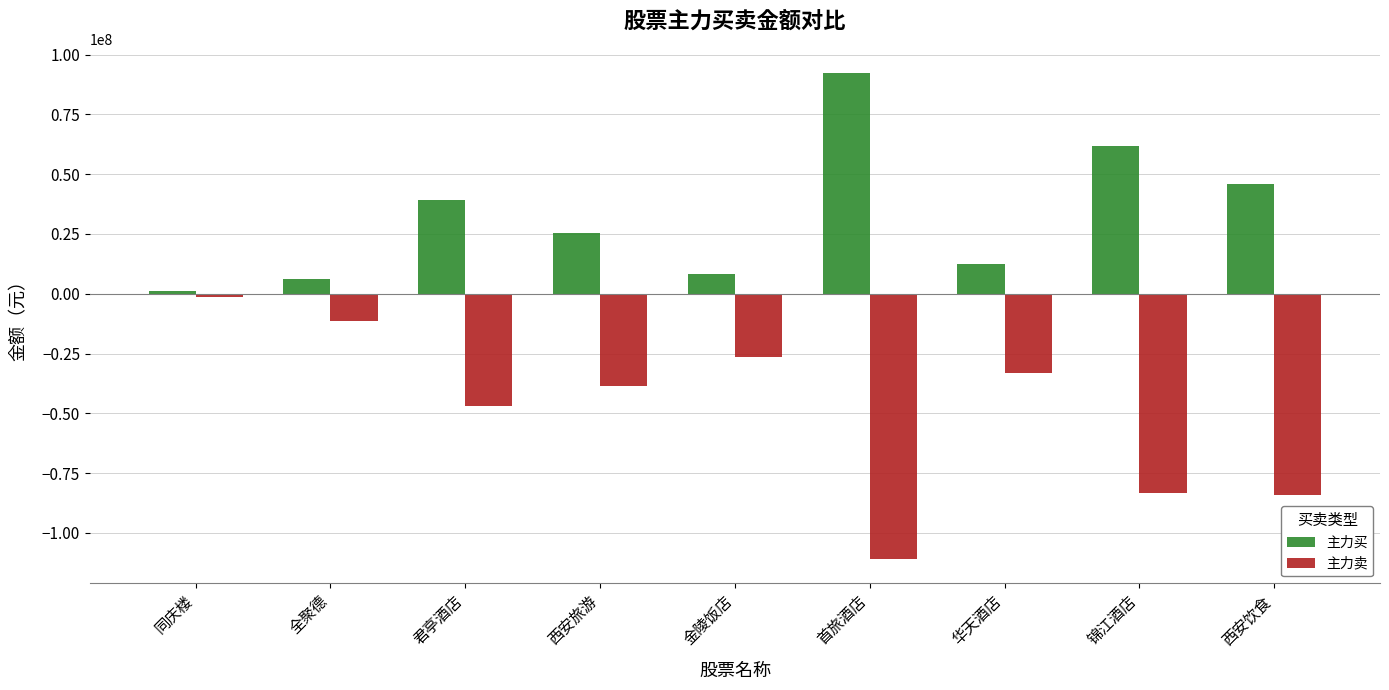

What value does the 主力卖 series have at 全聚德, to the nearest 100?

-11528800